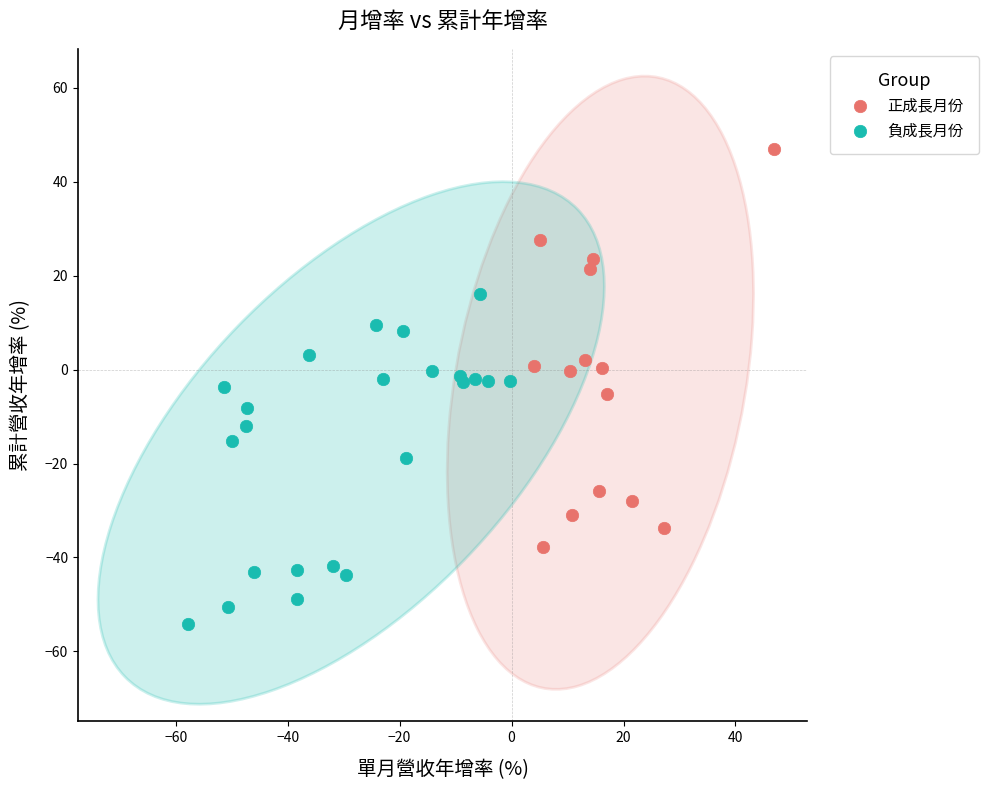

Which series reaches the minimum Y coordinate?

負成長月份